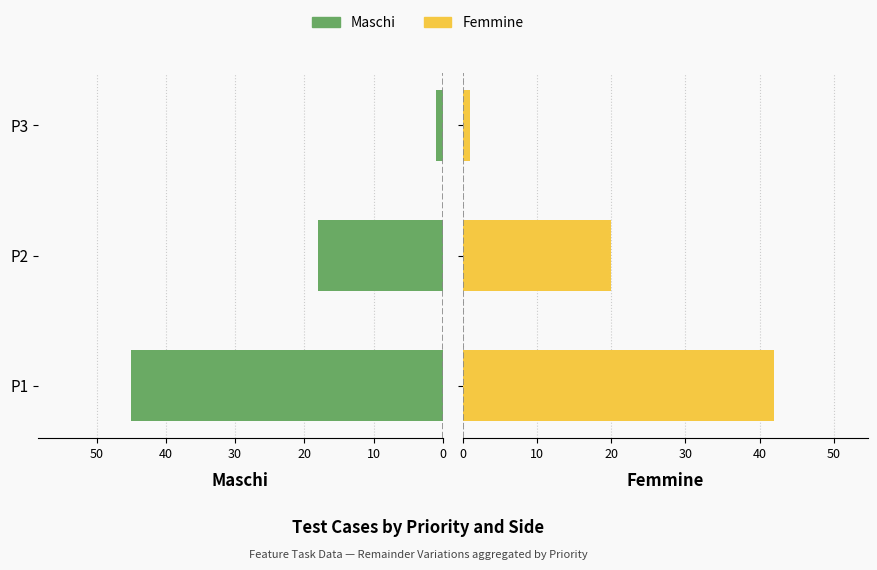

Are the bars horizontal?

Yes